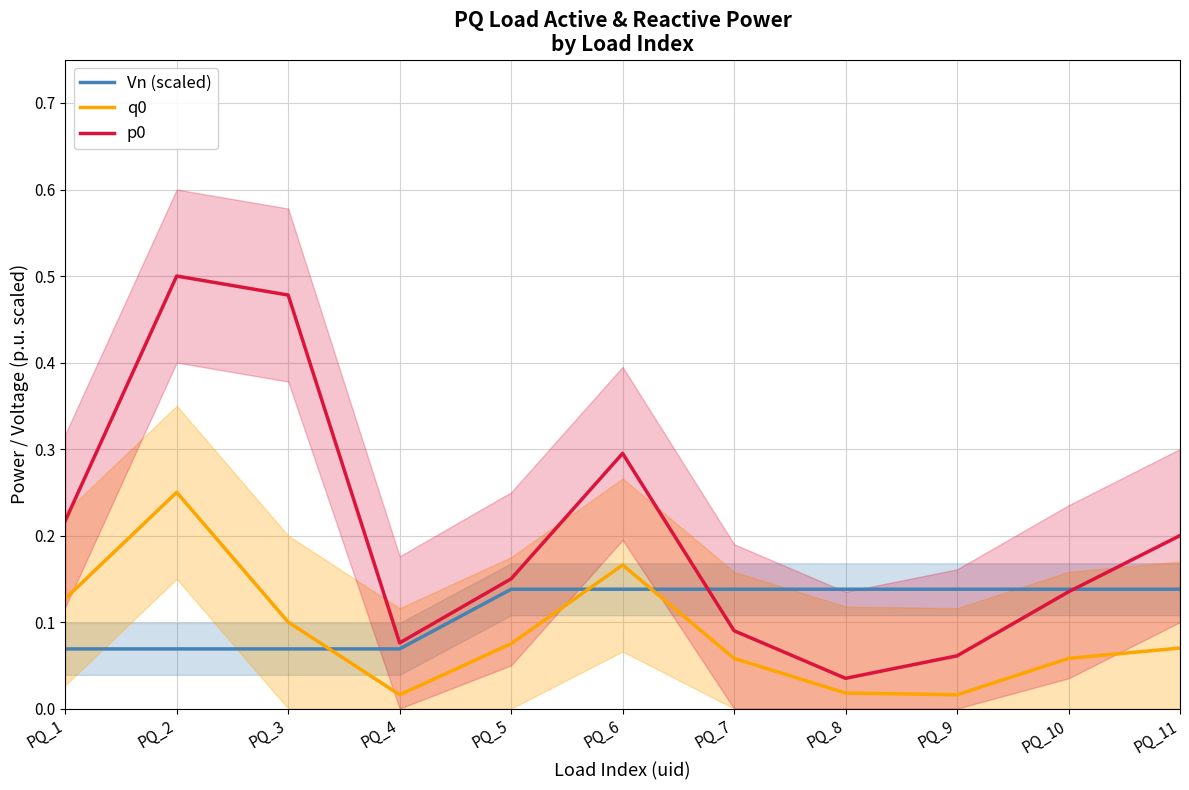

Reading left to right, what are all the values shown in this chart?

Vn (scaled): 0.1	0.1	0.1	0.1	0.1	0.1	0.1	0.1	0.1	0.1	0.1
q0: 0.1	0.2	0.1	0.0	0.1	0.2	0.1	0.0	0.0	0.1	0.1
p0: 0.2	0.5	0.5	0.1	0.1	0.3	0.1	0.0	0.1	0.1	0.2